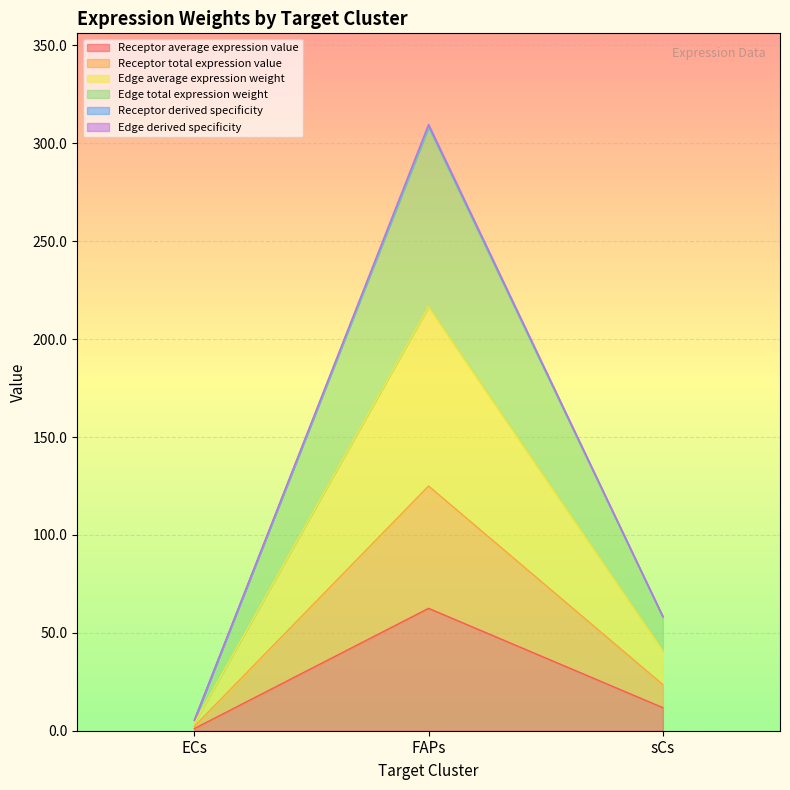

What is the spread (max minus min) of values at sCs?

46.6